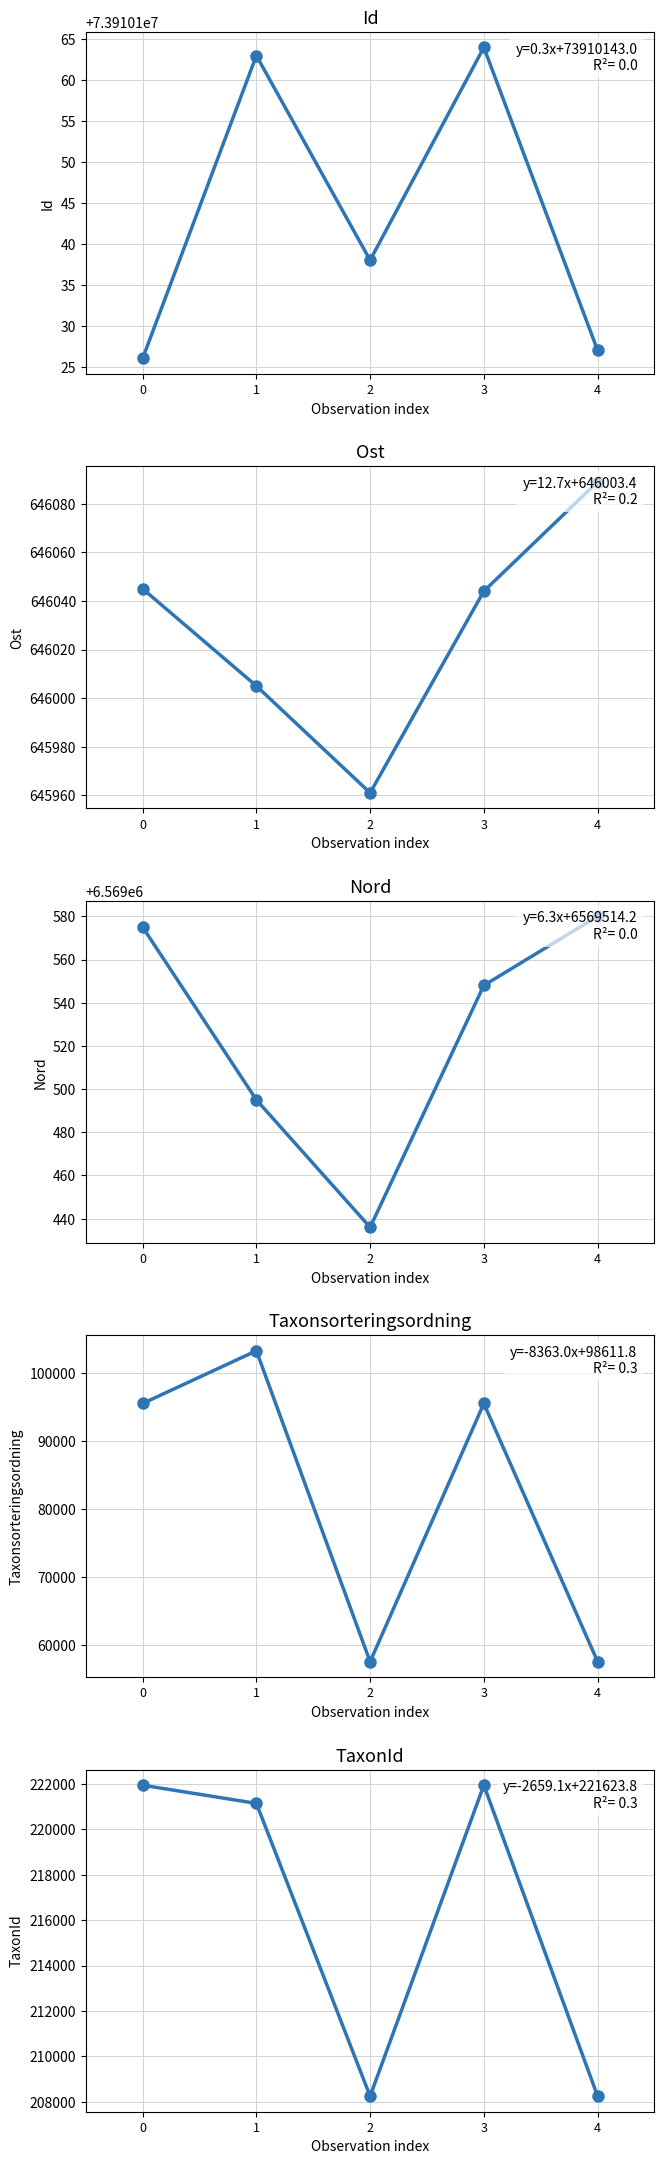

What is the difference between the maximum and minimum values in the Id series?

38